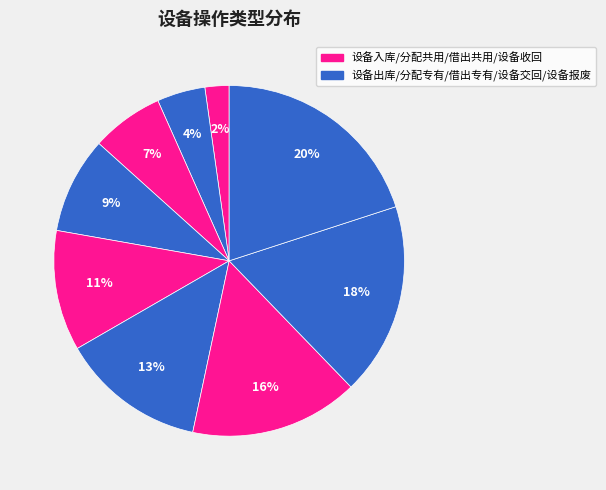

Is there a majority slice in this chart?

No